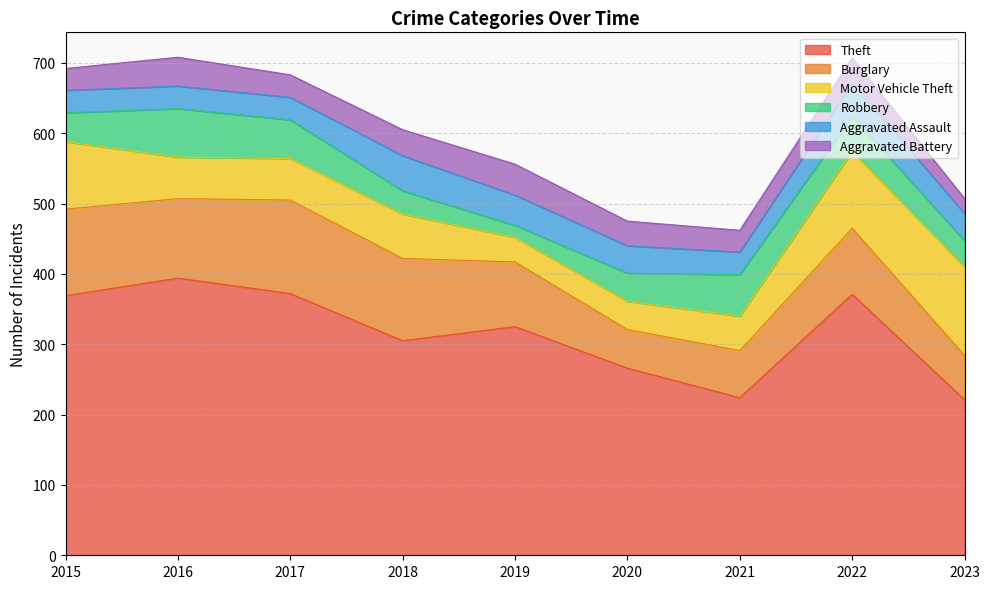

How many series are shown in this chart?

6